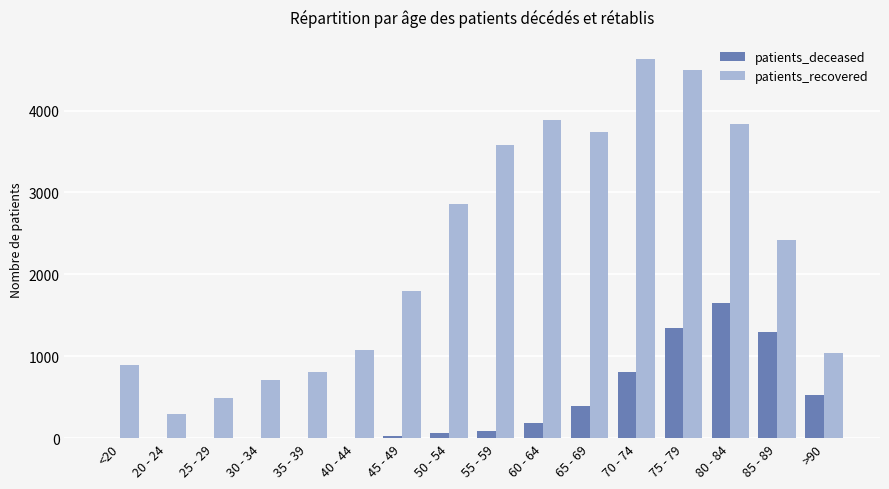

Count the number of data series in this chart.

2